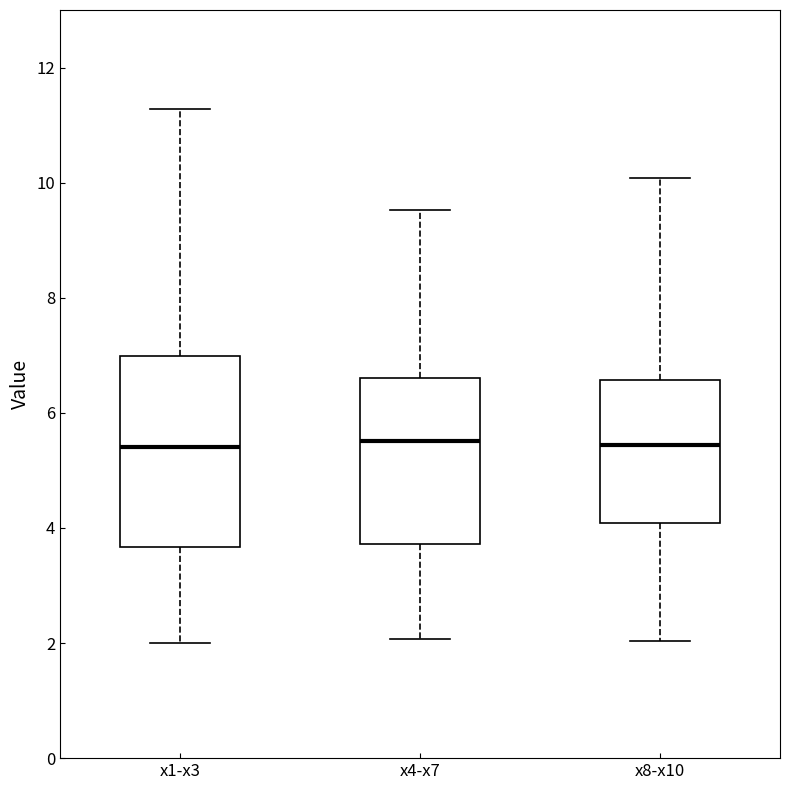

Reading left to right, transcribe this box plot: for each box, give where its median line is, the range the box spans, and where its two whiskers end, as read against the y-axis. The values are not printed on the chart, so give them approximately, as read against the axis.

x1-x3: median 5.4, box 3.6 to 7.0, whiskers 2.0 to 11.2
x4-x7: median 5.6, box 3.8 to 6.6, whiskers 2.0 to 9.6
x8-x10: median 5.4, box 4.0 to 6.6, whiskers 2.0 to 10.0